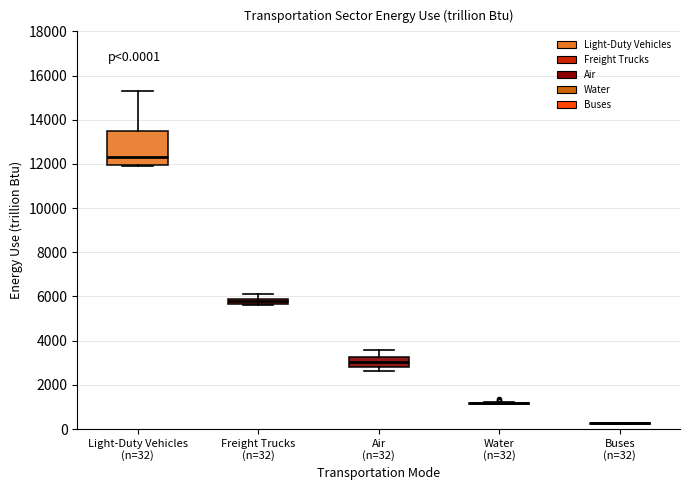

Comparing the boxes themselves (not the whiskers), which one is the tallest?

Light-Duty Vehicles (n=32)